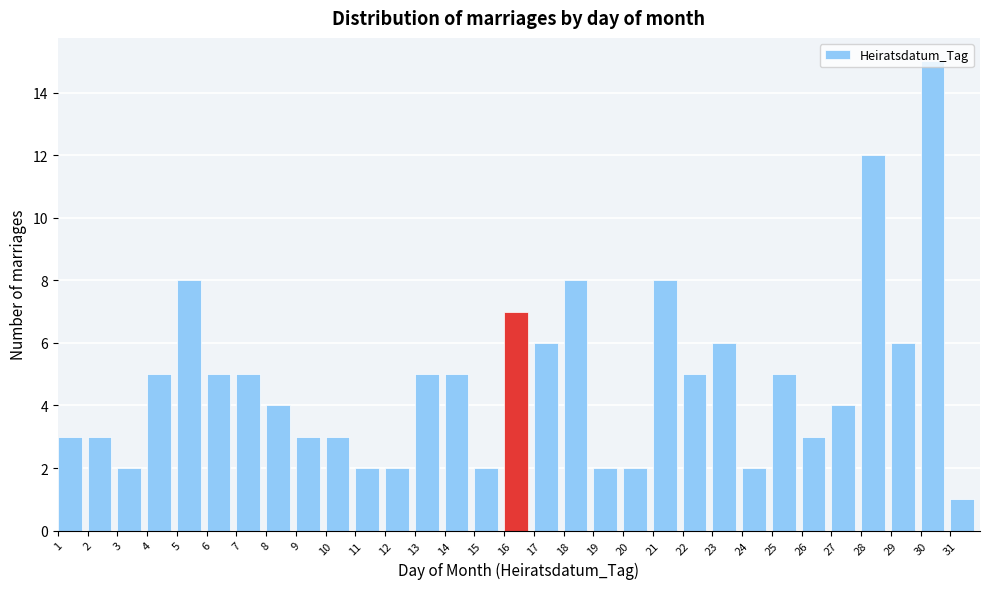

How tall is the bar that spans 17 to 18 on the x-axis? The values are not printed on the chart, so give them approximately, as read against the axis.

6